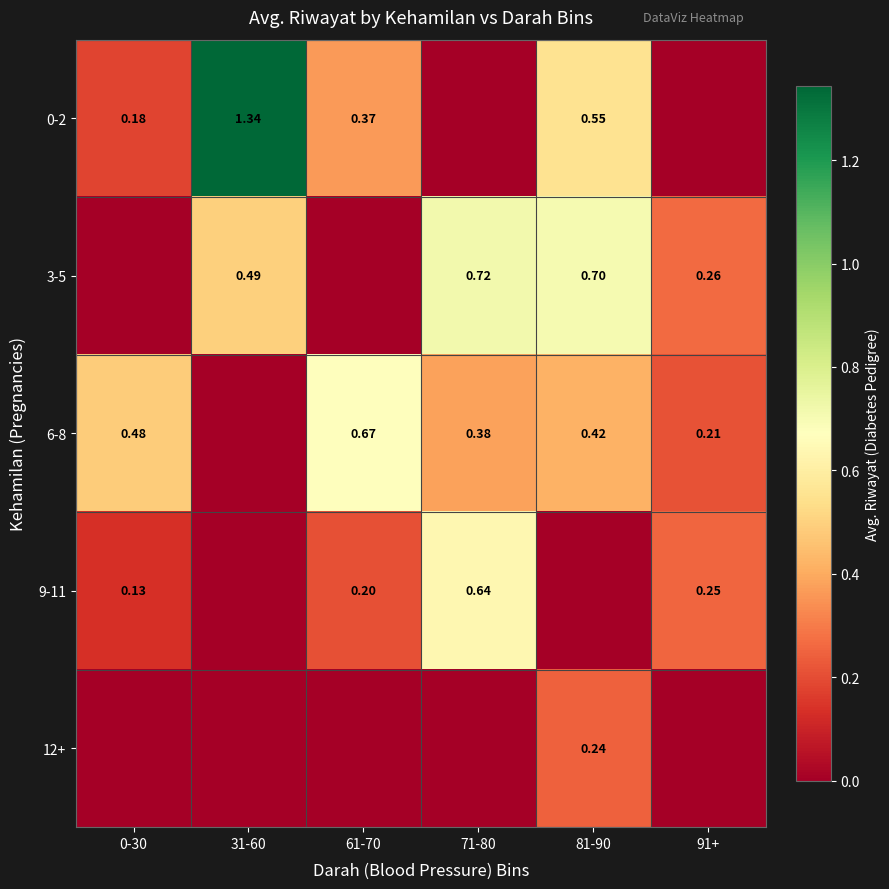

Is the value of 3-5 at 81-90 greater than the value of 9-11 at 71-80?

Yes